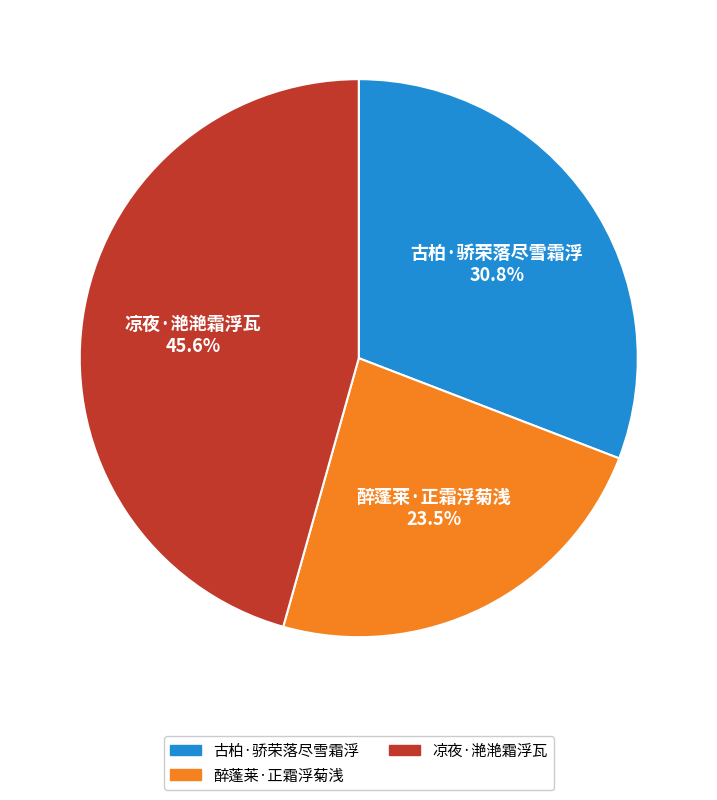

To the nearest percent, what is the average slice percentage?

33%